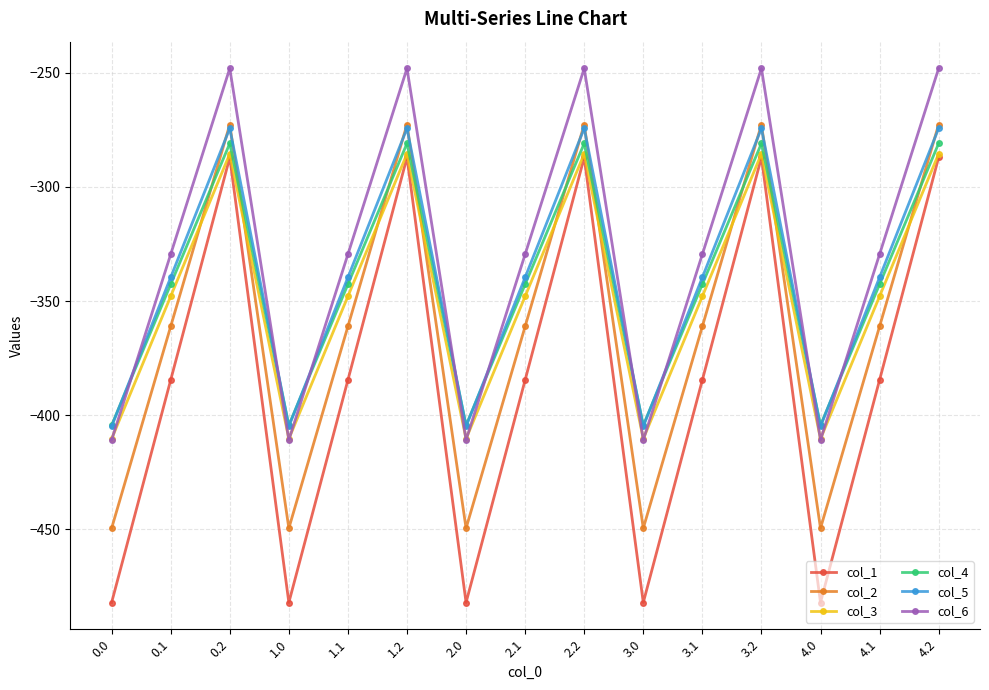

What is the total value across all series at 4.2?

-1648.9